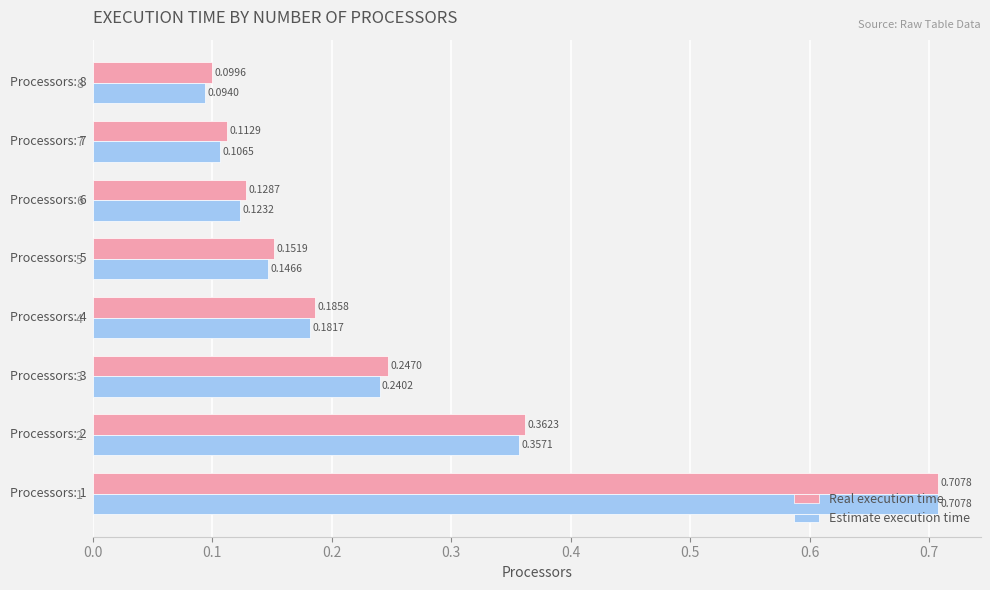

What is the difference between the maximum and minimum values in the Real execution time series?

0.6